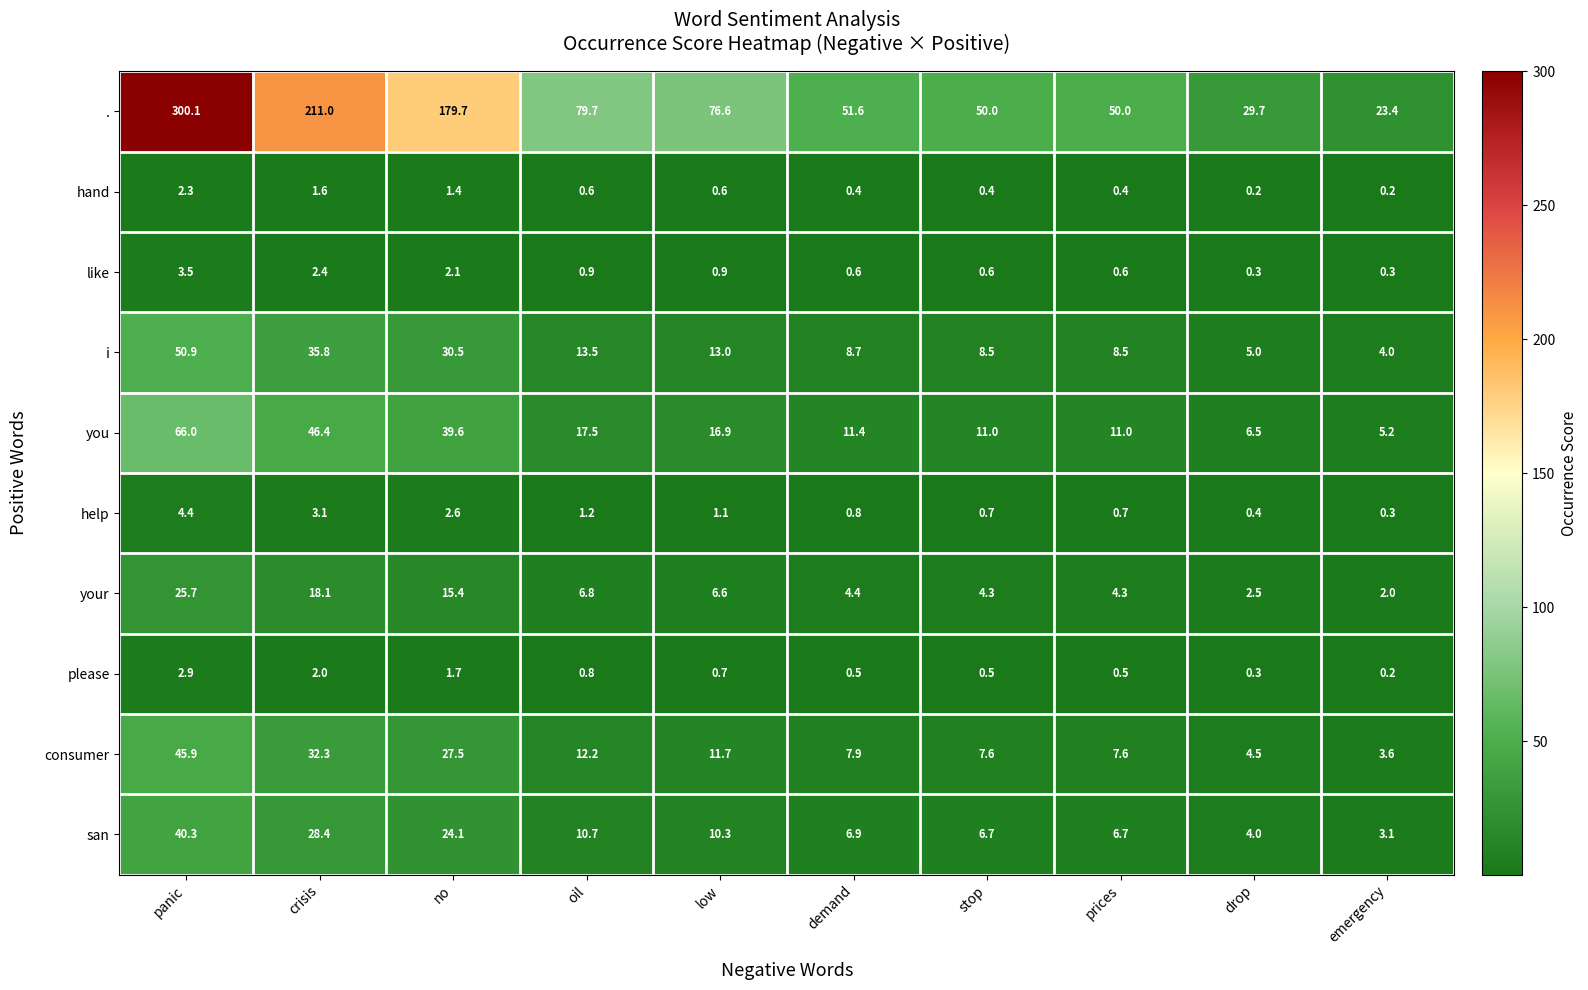

Which series has the largest range (max minus min)?

.